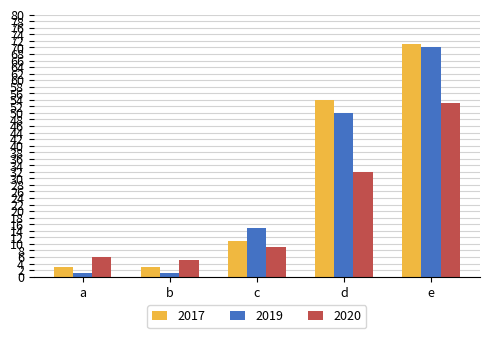

List the series in order of their peak value, highest first.

2017, 2019, 2020